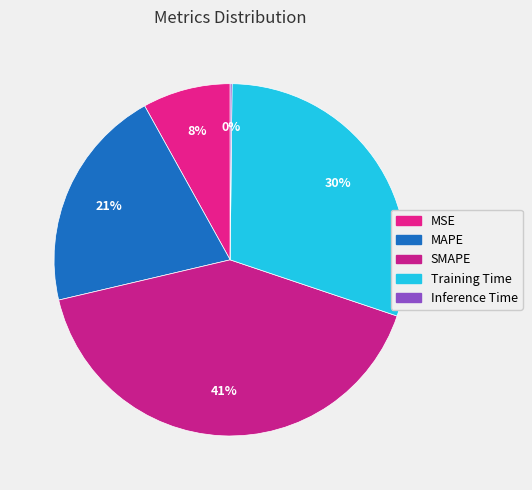

How many slices are in this pie chart?

5